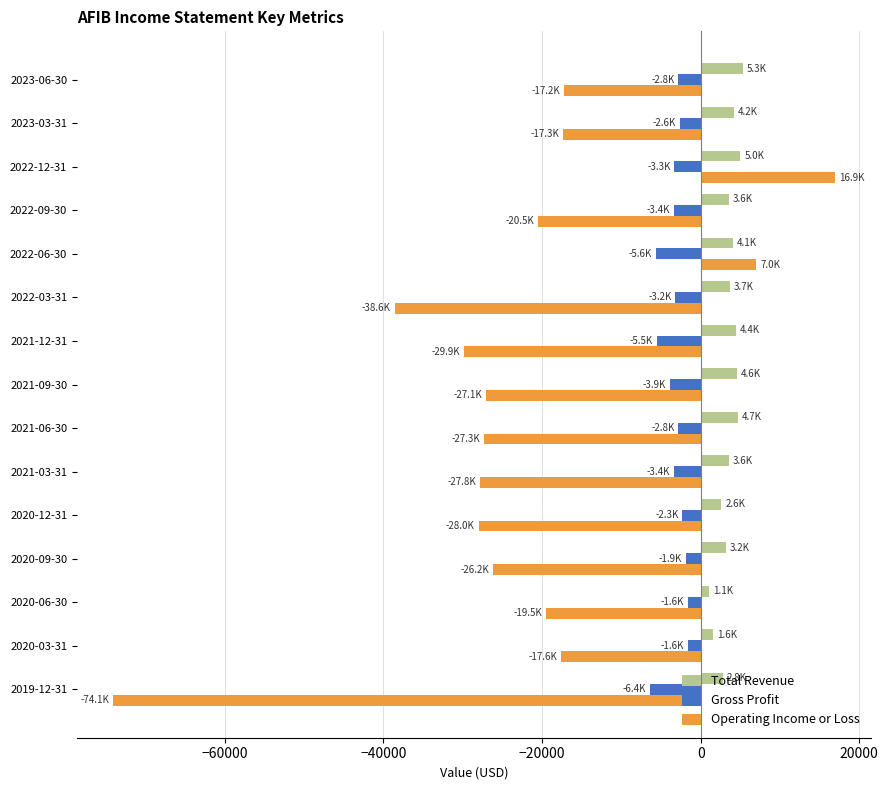

What is the difference between the maximum and minimum values in the Total Revenue series?

4200